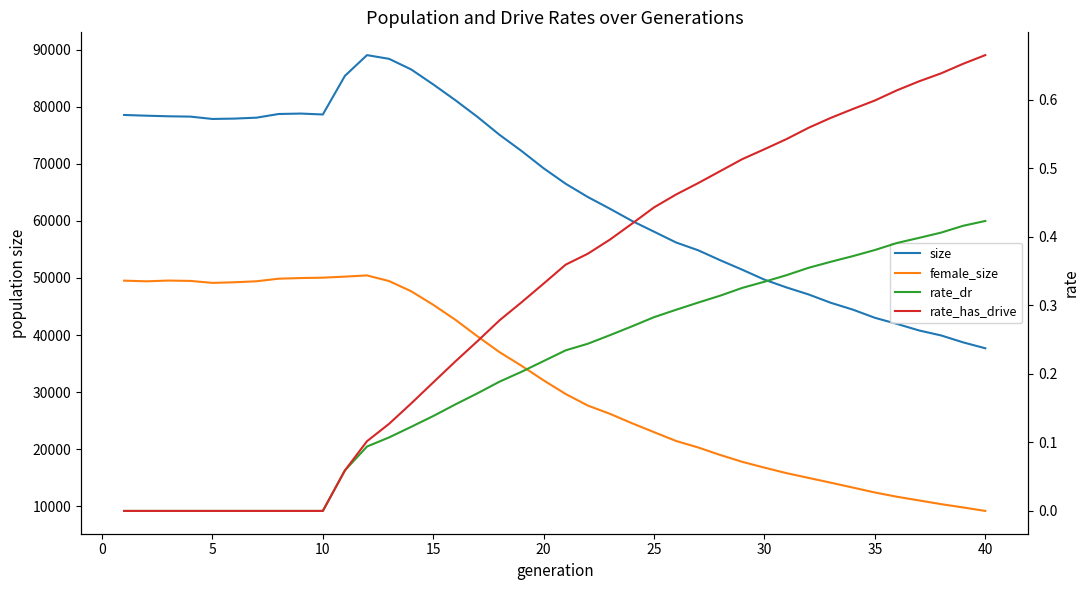

In size, how many points are higher than both neighbors (excluding endpoints)?

2